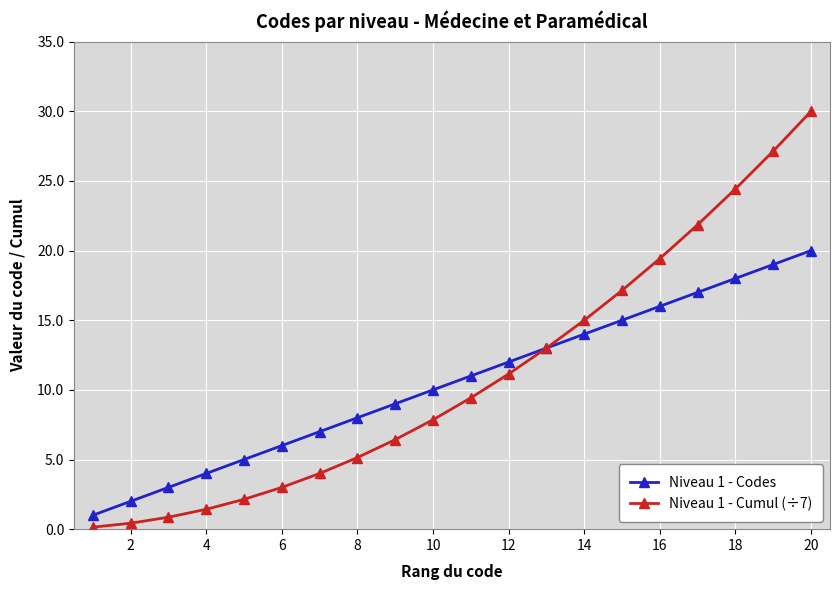

List the series in order of their peak value, lowest first.

Niveau 1 - Codes, Niveau 1 - Cumul (÷7)